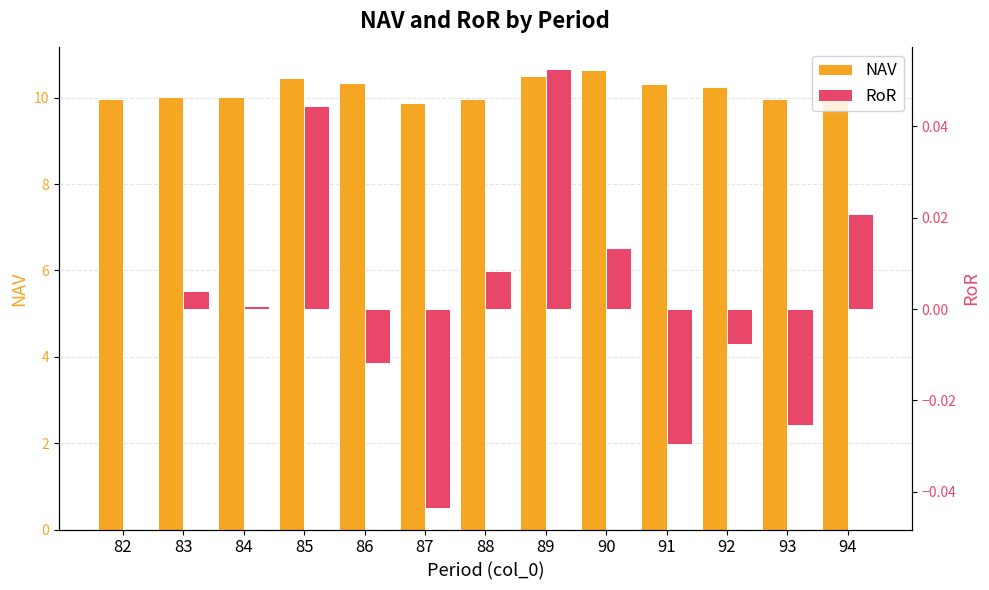

What is the difference between the NAV values at 90 and 88?

0.7